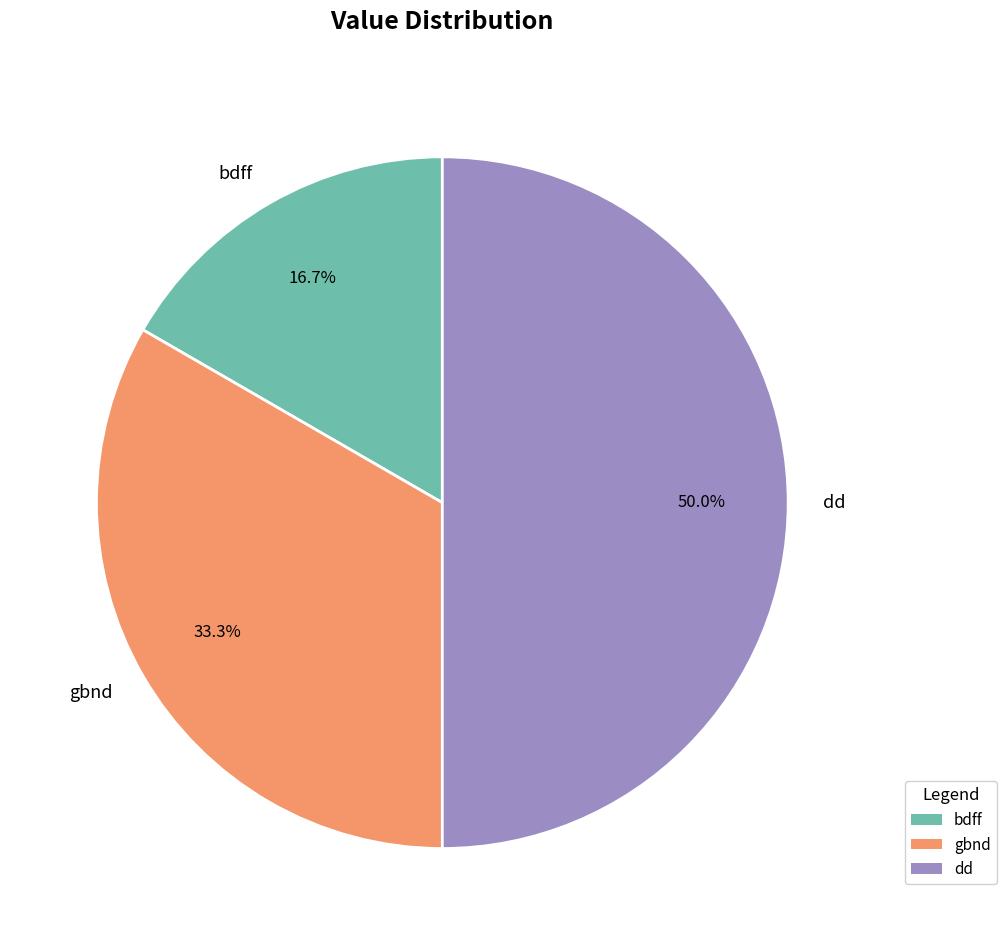

Does gbnd represent more than half of the total?

No